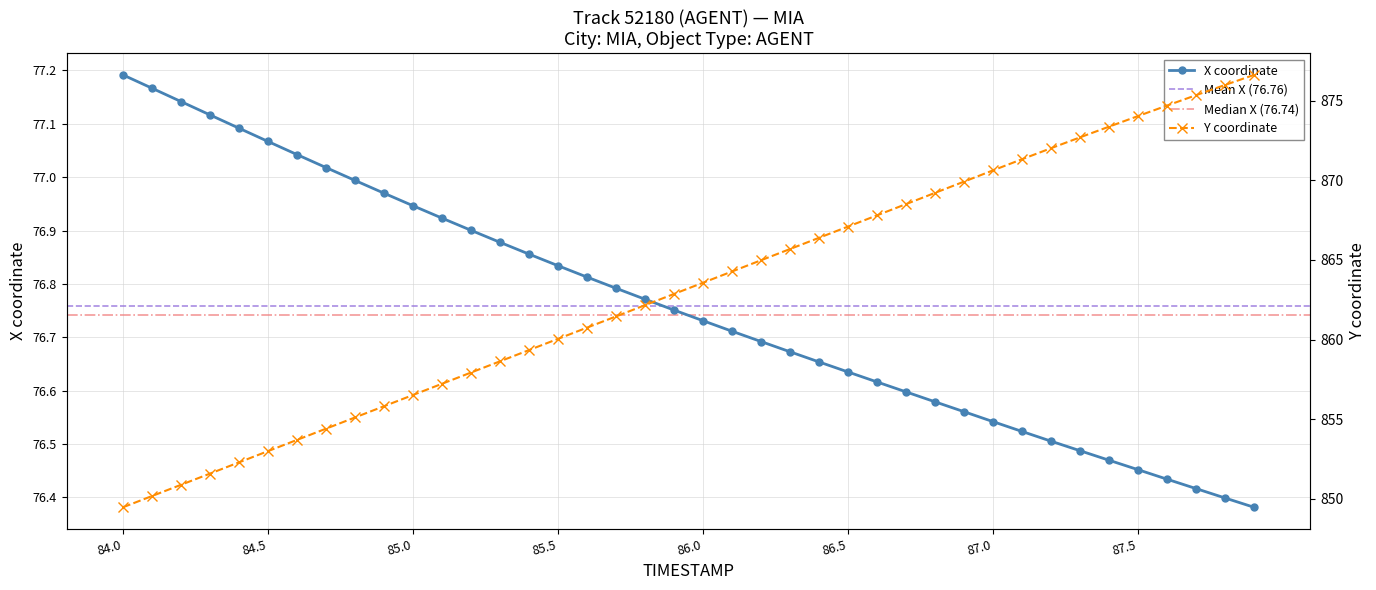

Which category has the lowest value in the Y series?

84.0